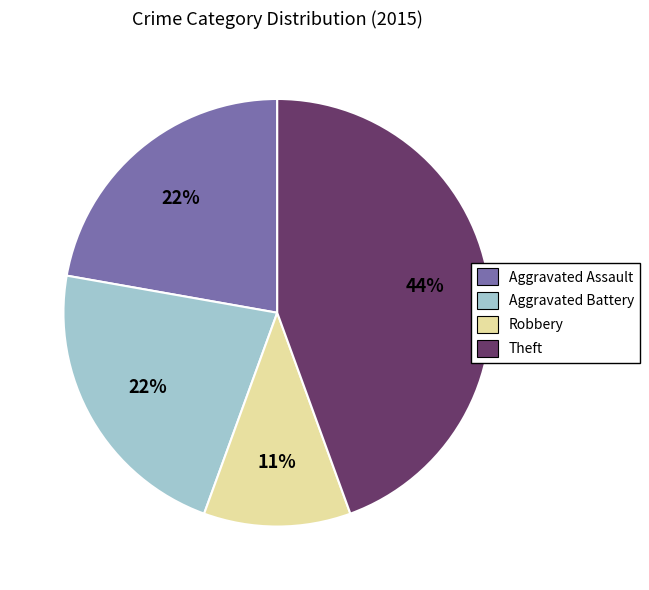

Which has a higher value, Theft or Aggravated Battery?

Theft